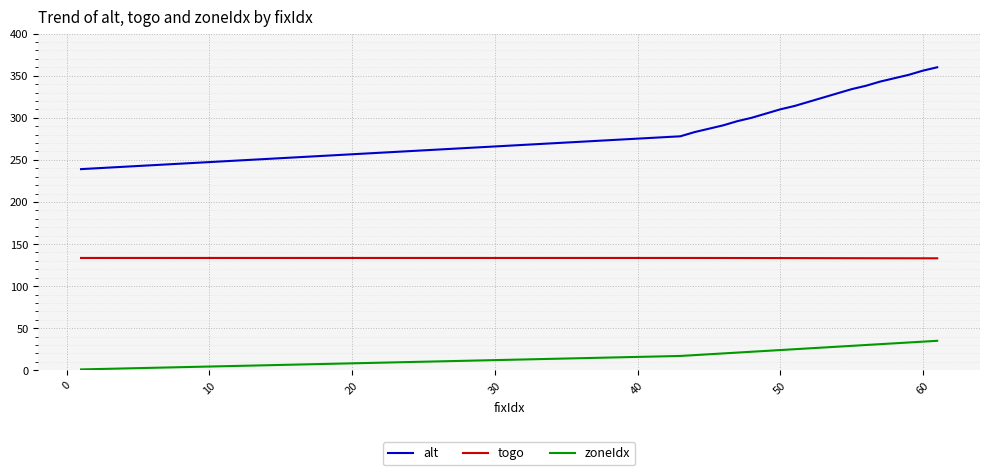

Which series has the widest spread of values?

alt